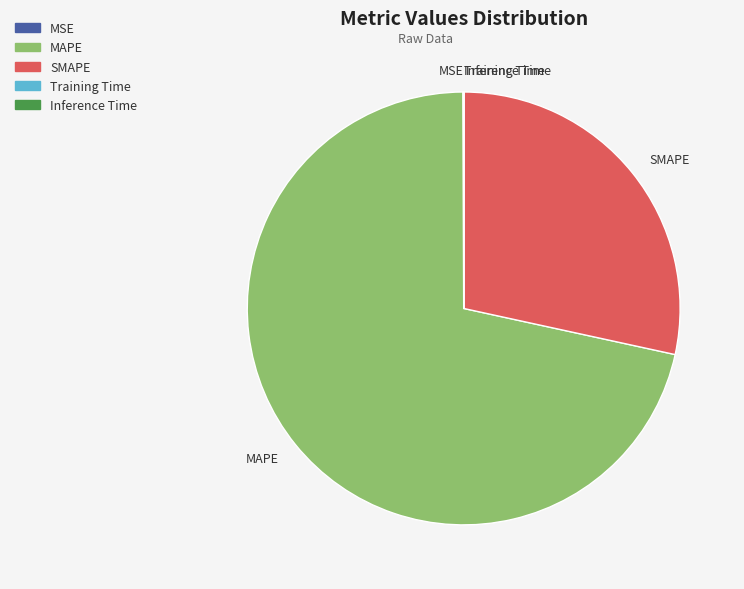

Which category has the biggest portion of the pie?

MAPE